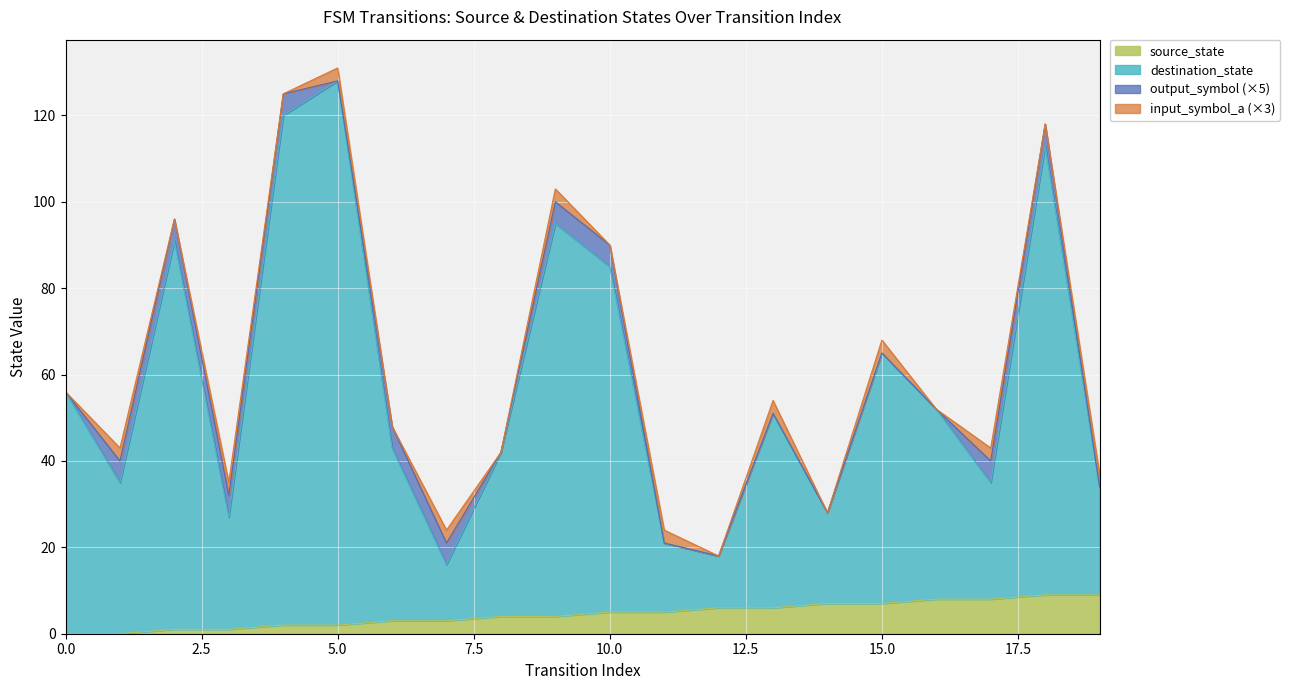

True or false: destination_state has a value of 27 at 6.

False